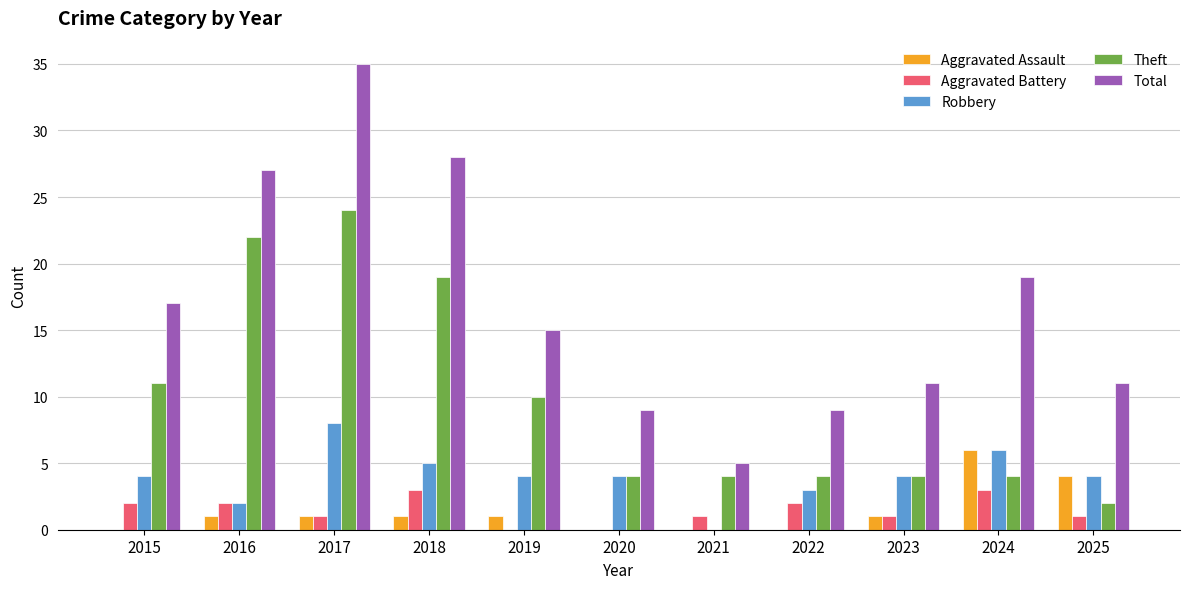

Which series has the largest total across all categories?

Total